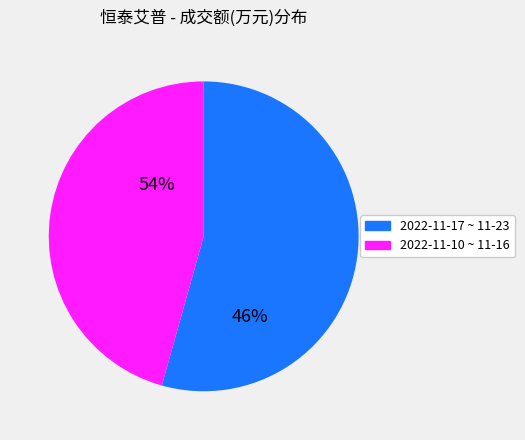

Count the number of slices in the pie.

2